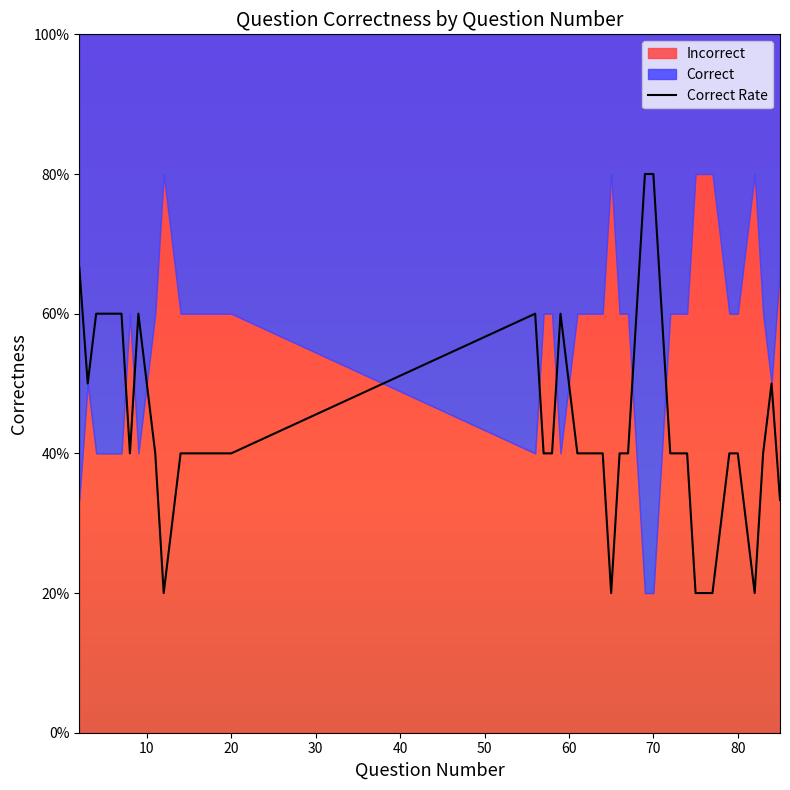

Where is the data nearest to the value 0?

80